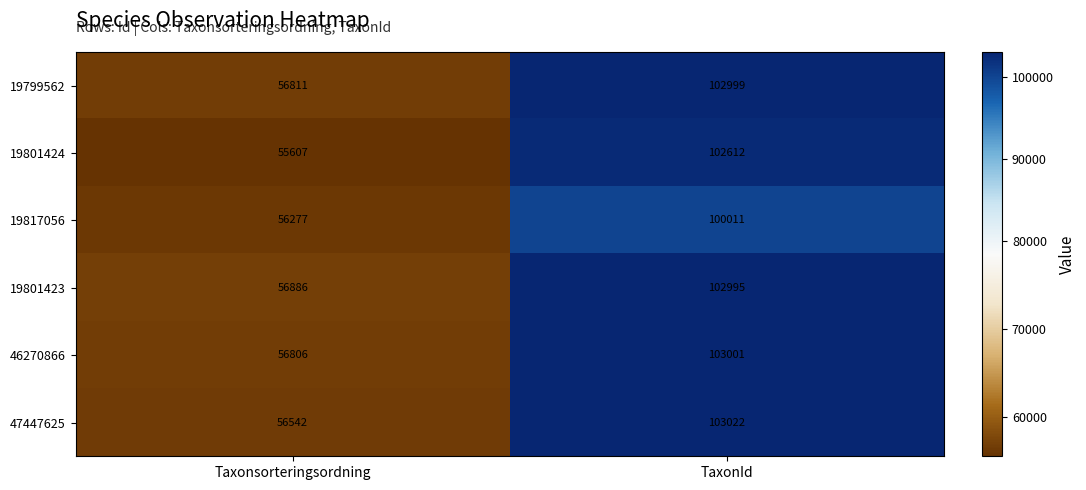

Which label corresponds to the largest value in the chart?

TaxonId